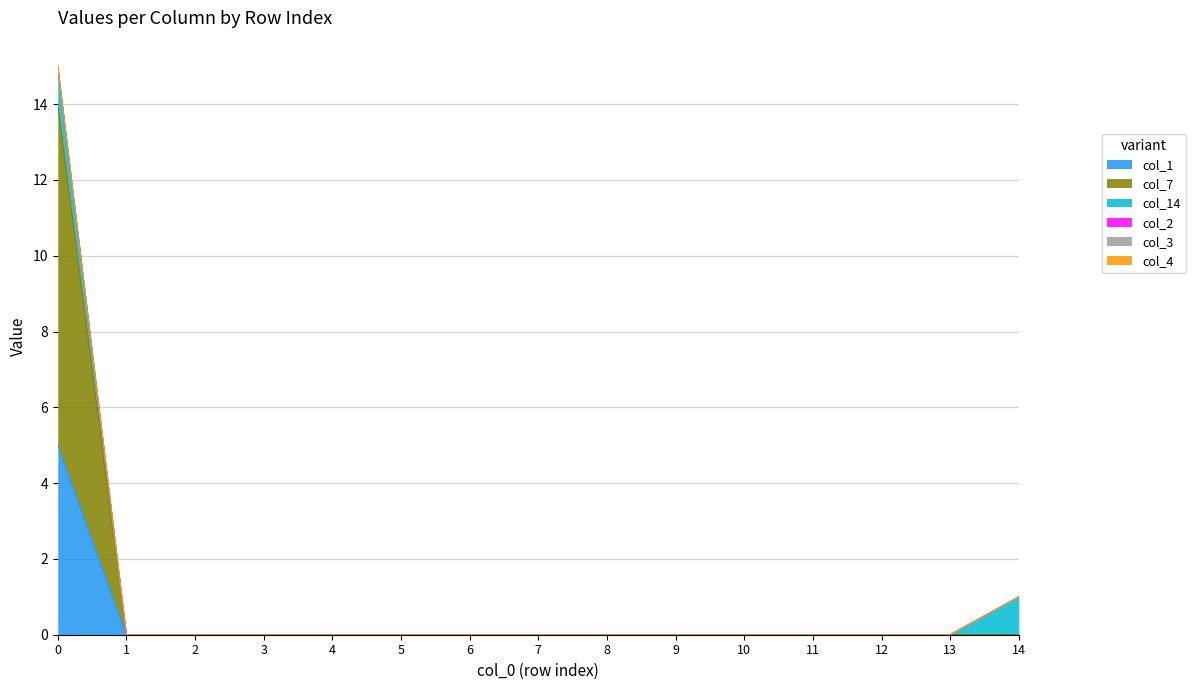

What is the sum of all col_1 values?

5